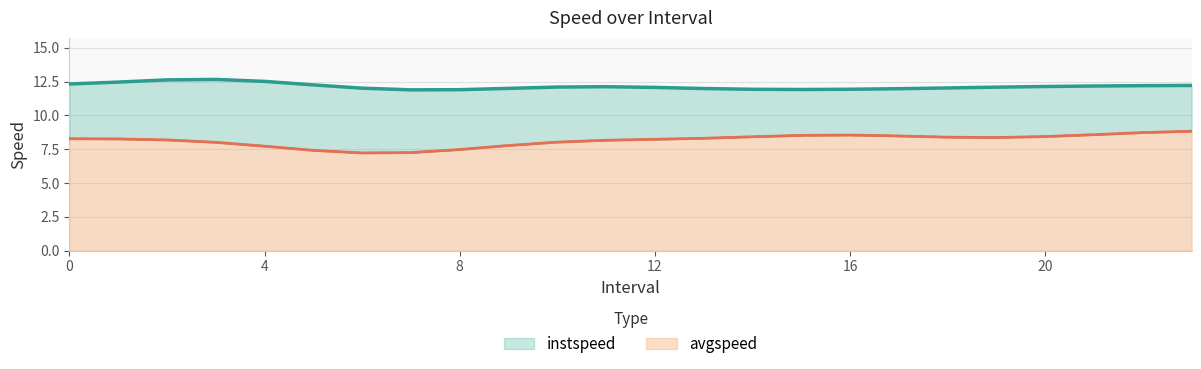

True or false: avgspeed and instspeed cross at least once.

False